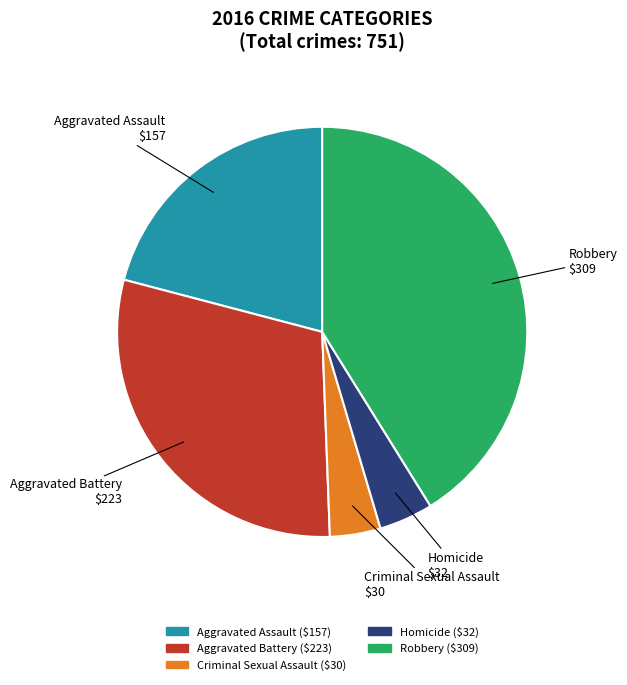

True or false: Aggravated Assault accounts for 21% of the total.

True